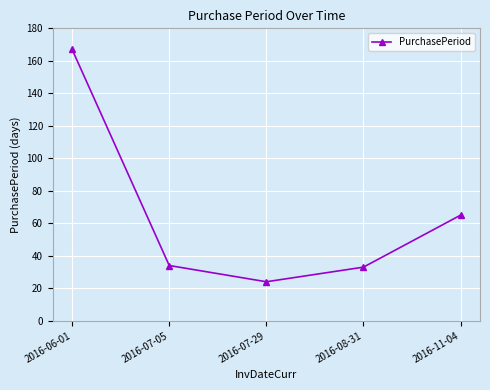

At which category does the data reach its first local valley?

2016-07-29